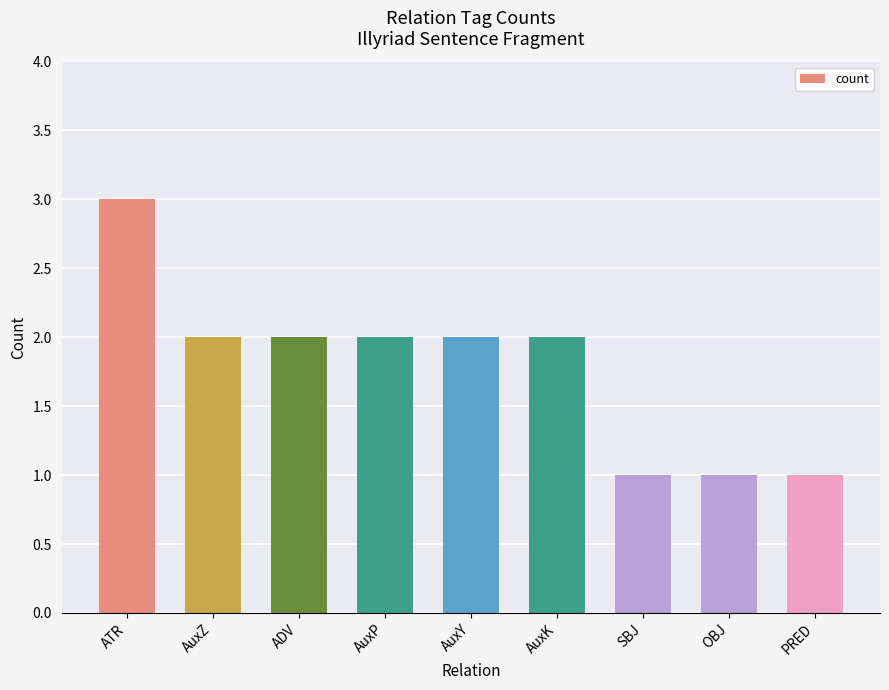

What is the minimum value shown in the chart?

1